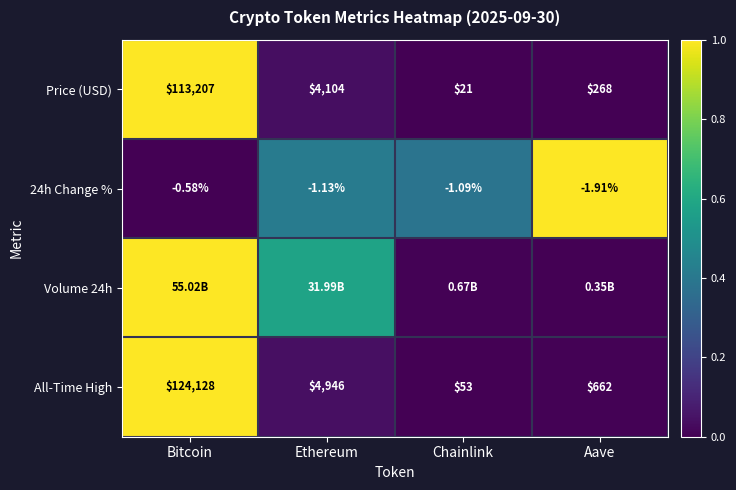

What is the difference between the highest and lowest values at Ethereum?

0.5